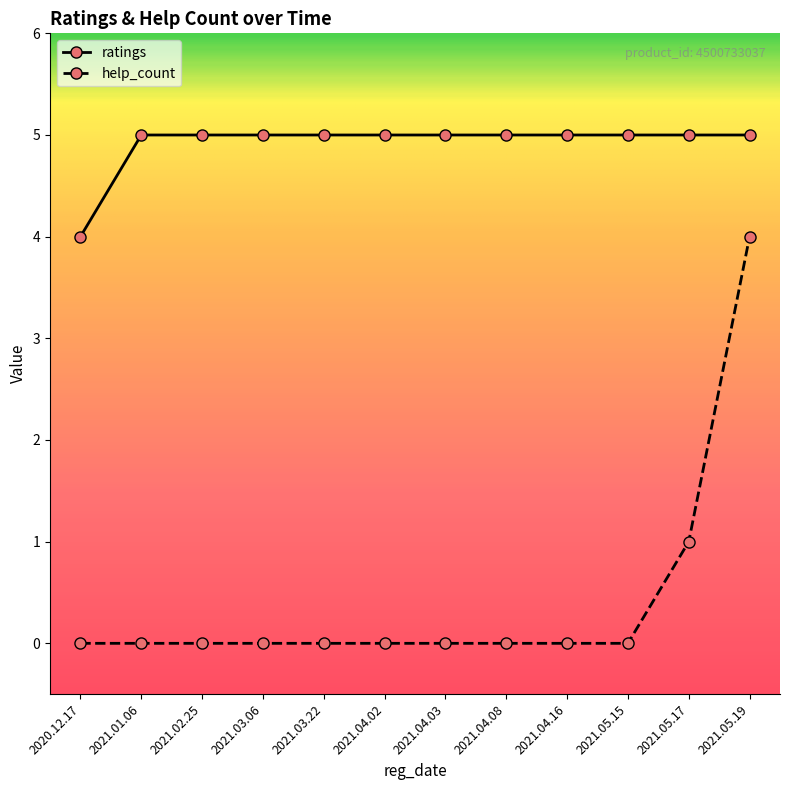

What is the difference between the maximum and second lowest values in the help_count series?

4